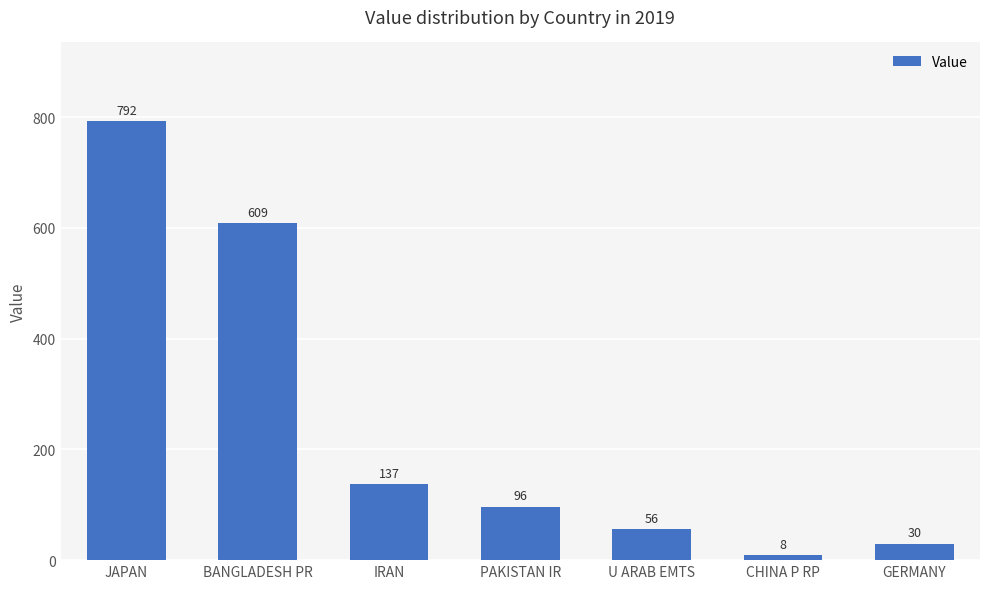

Rank the categories by value from highest to lowest.

JAPAN, BANGLADESH PR, IRAN, PAKISTAN IR, U ARAB EMTS, GERMANY, CHINA P RP